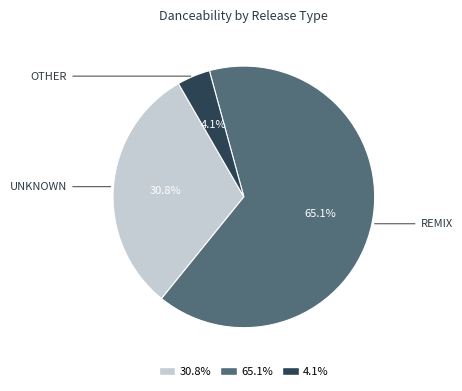

Is there a majority slice in this chart?

Yes